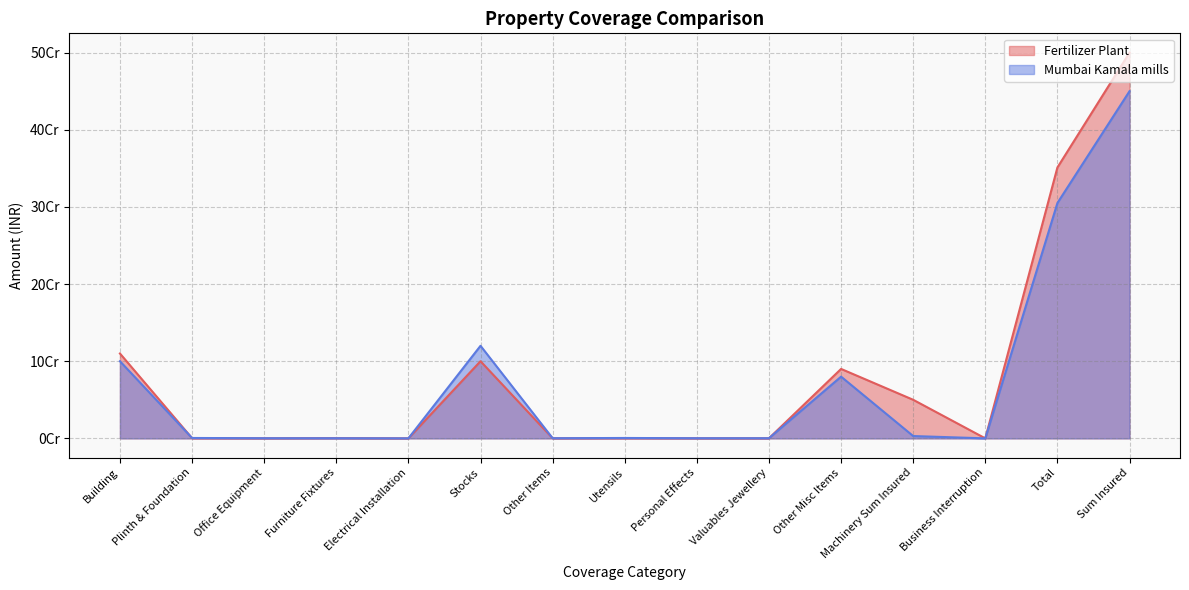

At which label does Mumbai Kamala mills first exceed 500000?

Building